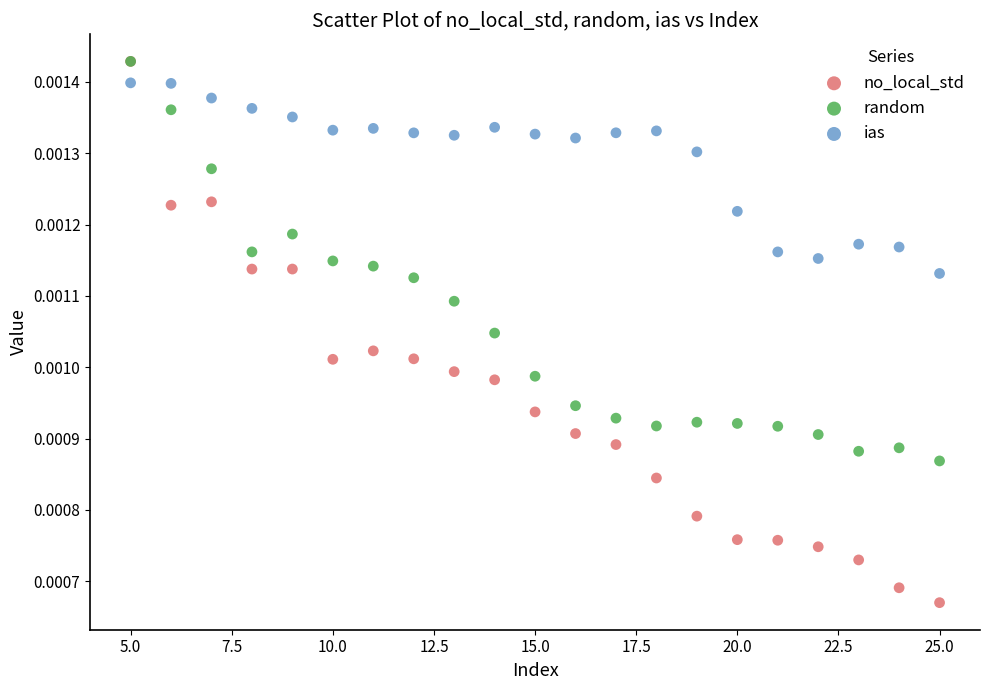

Which series reaches the minimum Y coordinate?

no_local_std